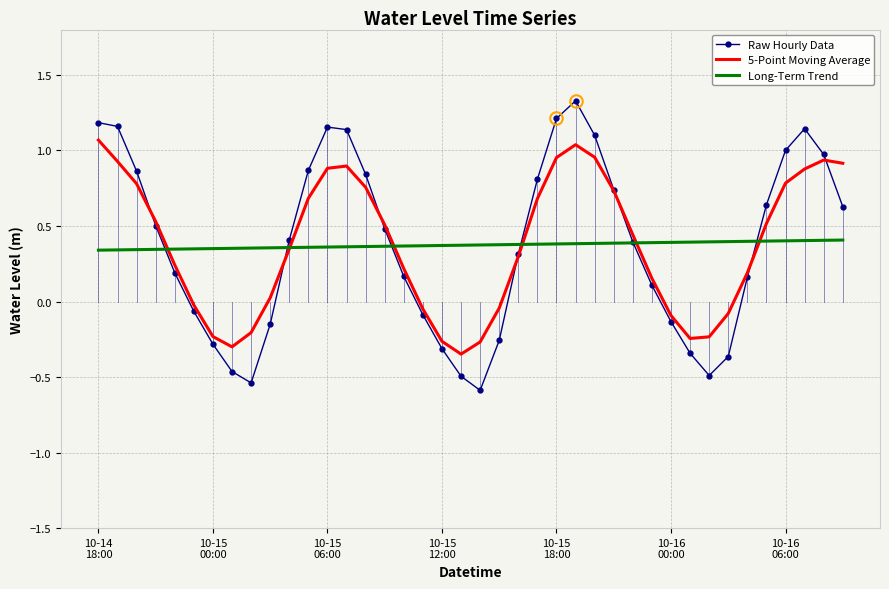

What is the minimum value shown in the chart?

-0.6